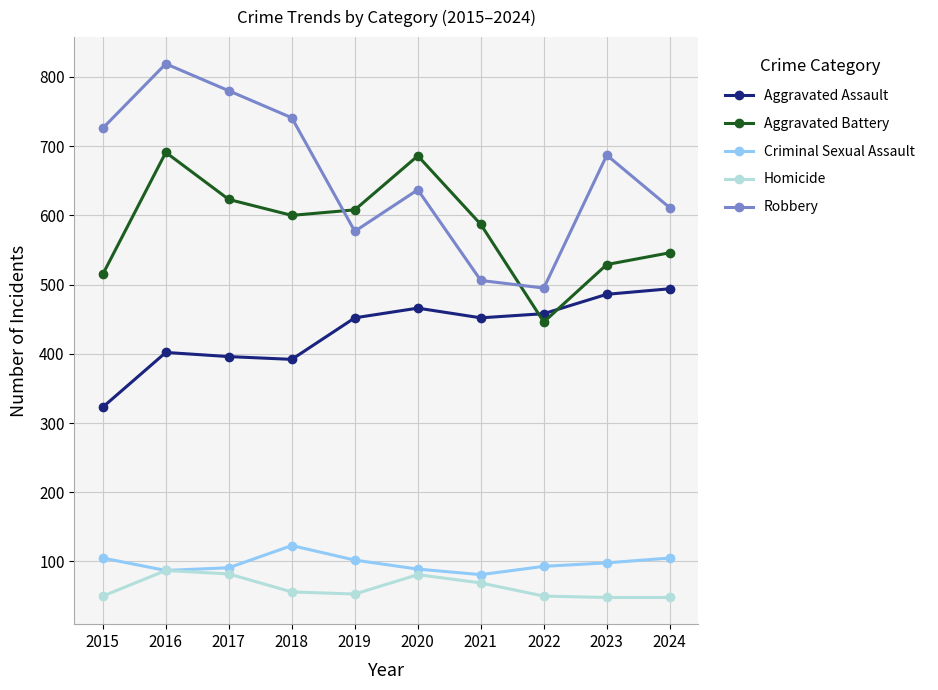

At which category does Robbery reach its first local peak?

2016